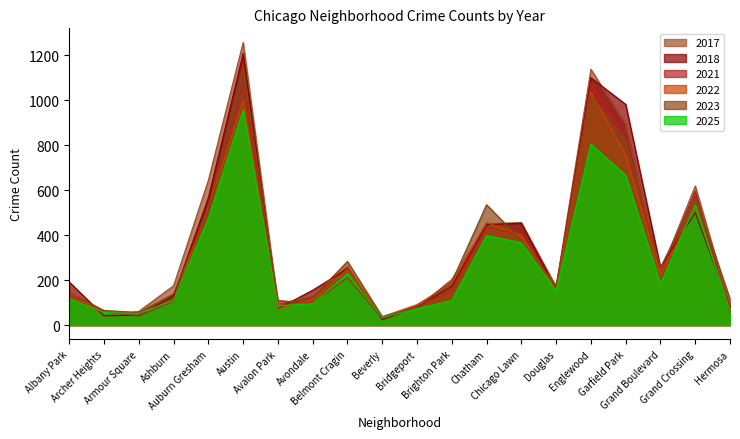

What is the value of the 2018 point at the 8th from the left?

155